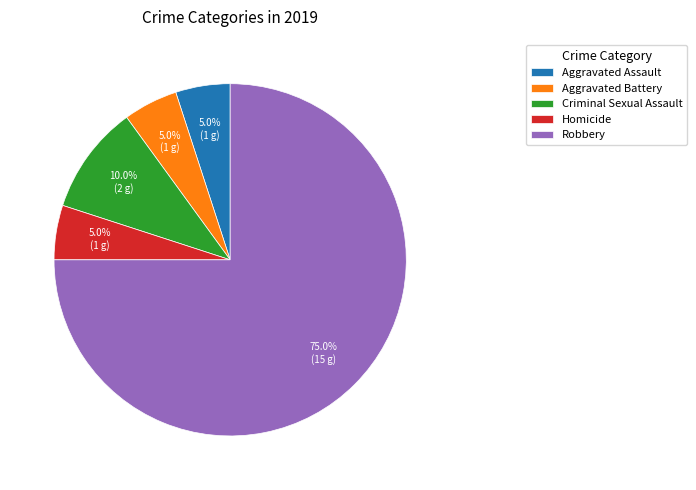

Combined, do Criminal Sexual Assault and Aggravated Battery account for over 50%?

No